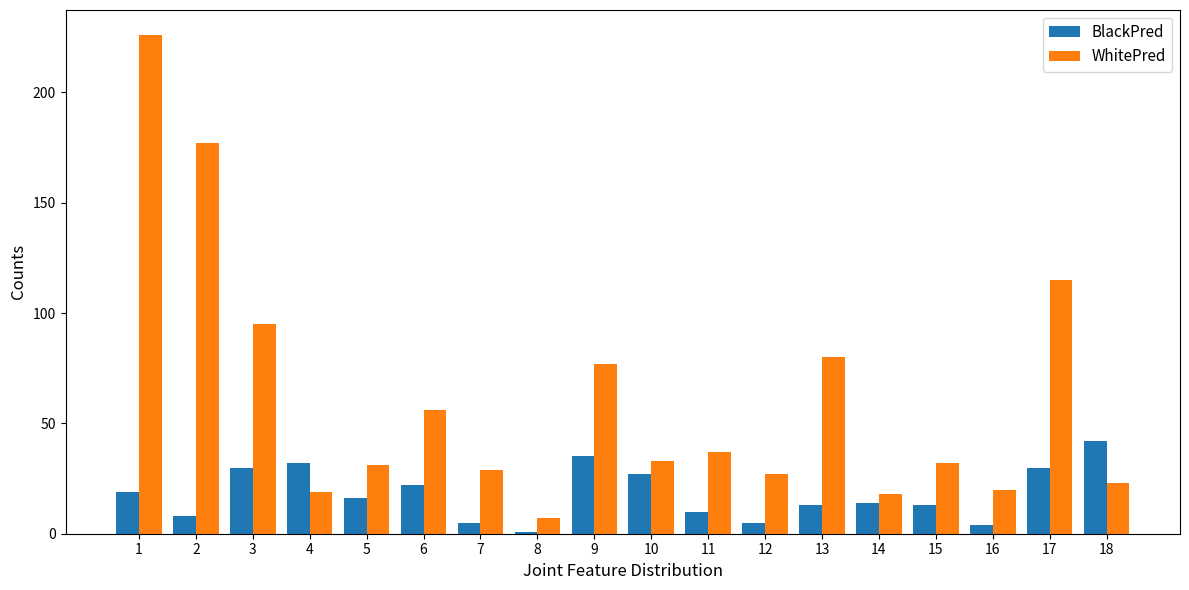

Which series has the largest total across all categories?

WhitePred